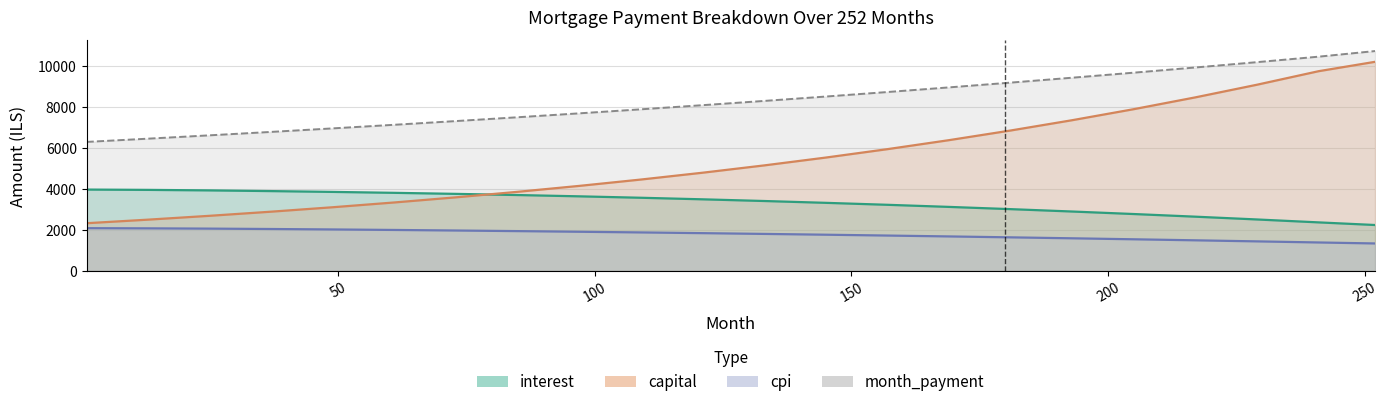

True or false: interest and cpi cross at least once.

False